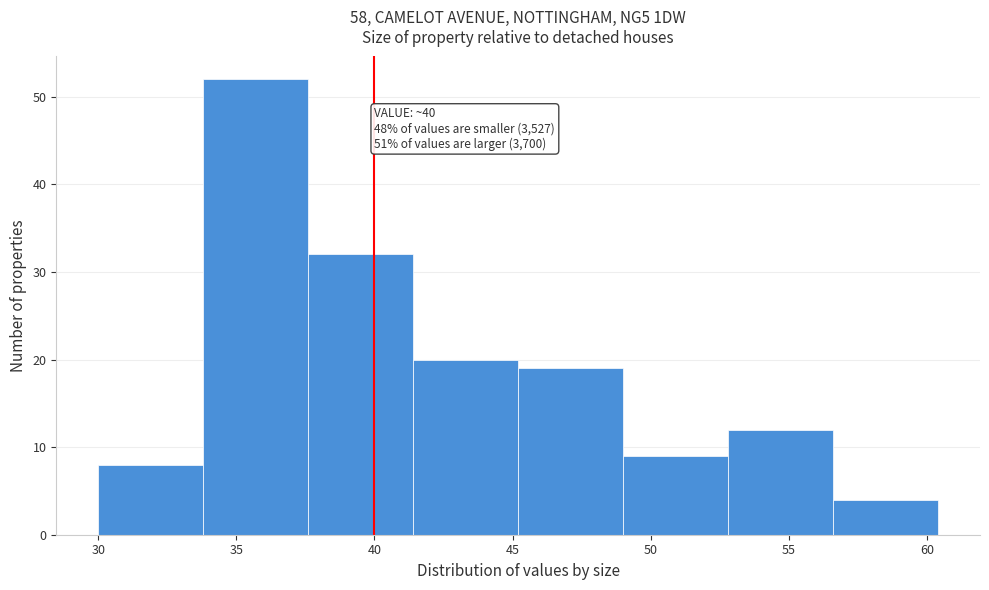

Over which range of the x-axis is the bar tallest?

33.8 to 37.6